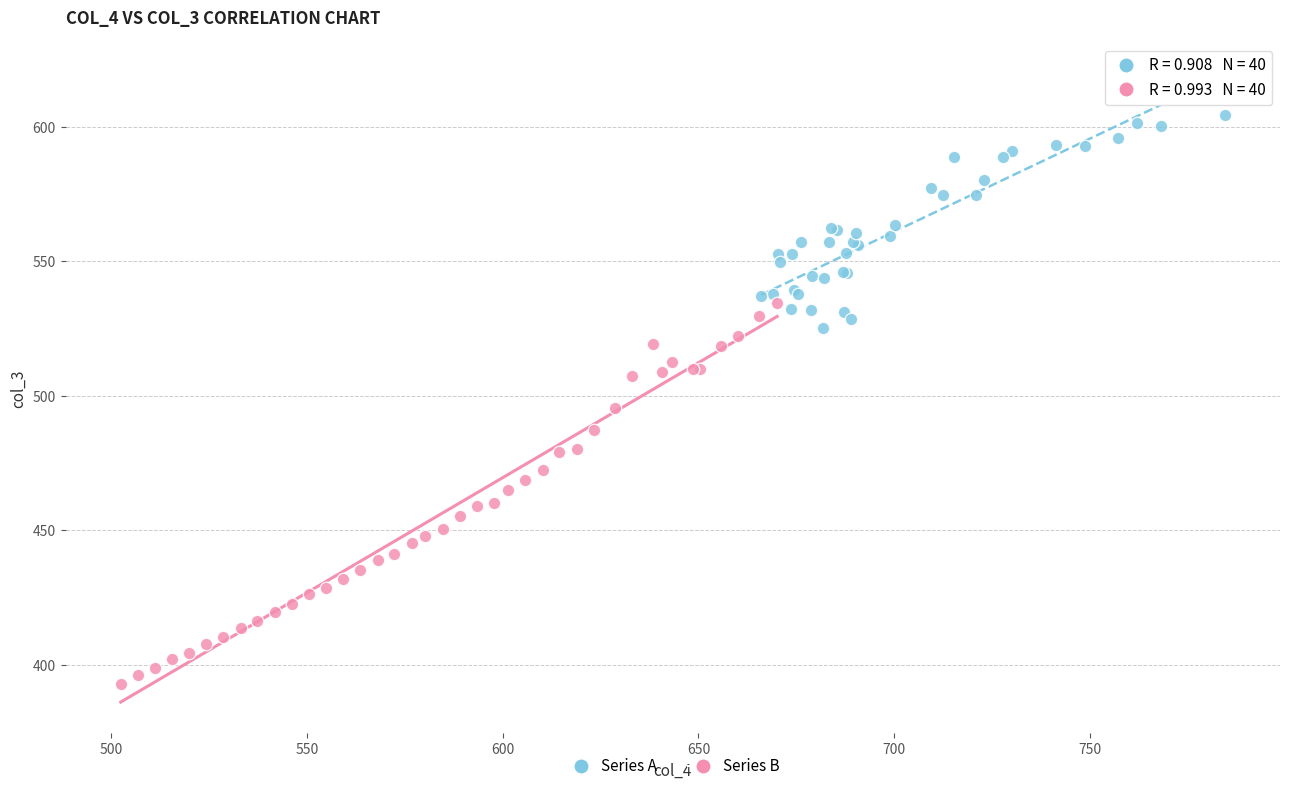

Which series reaches the maximum Y coordinate?

Series A